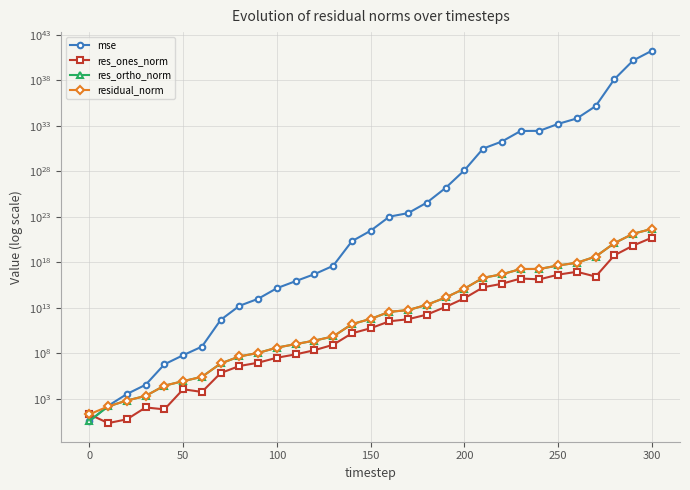

How many data points in res_ones_norm are above 55461208505?

16